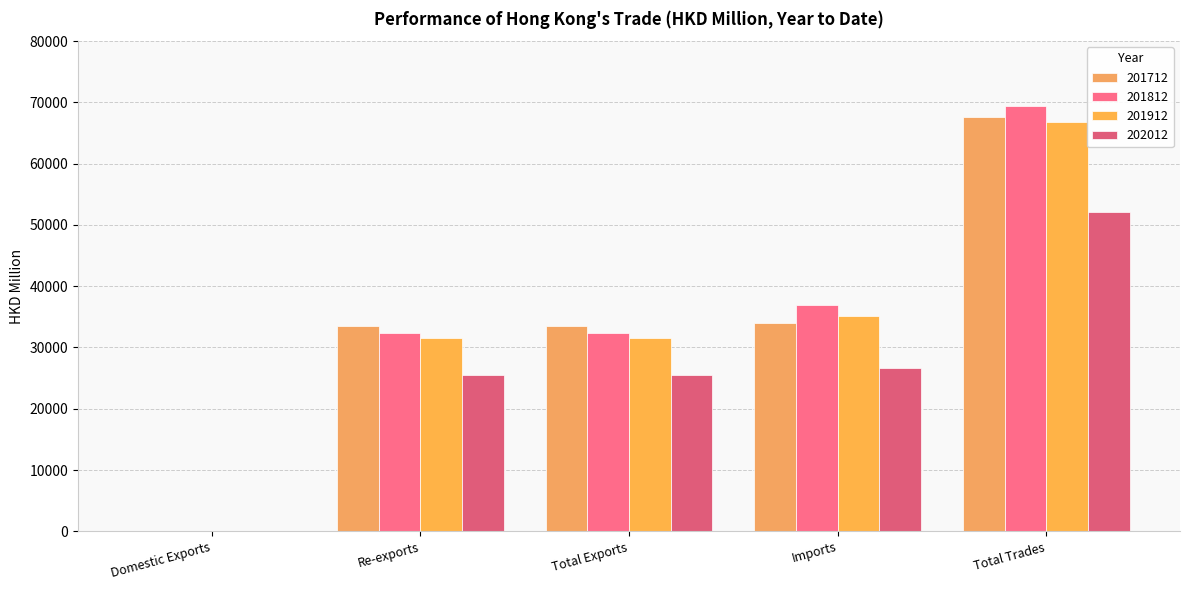

Which series has the widest spread of values?

201812